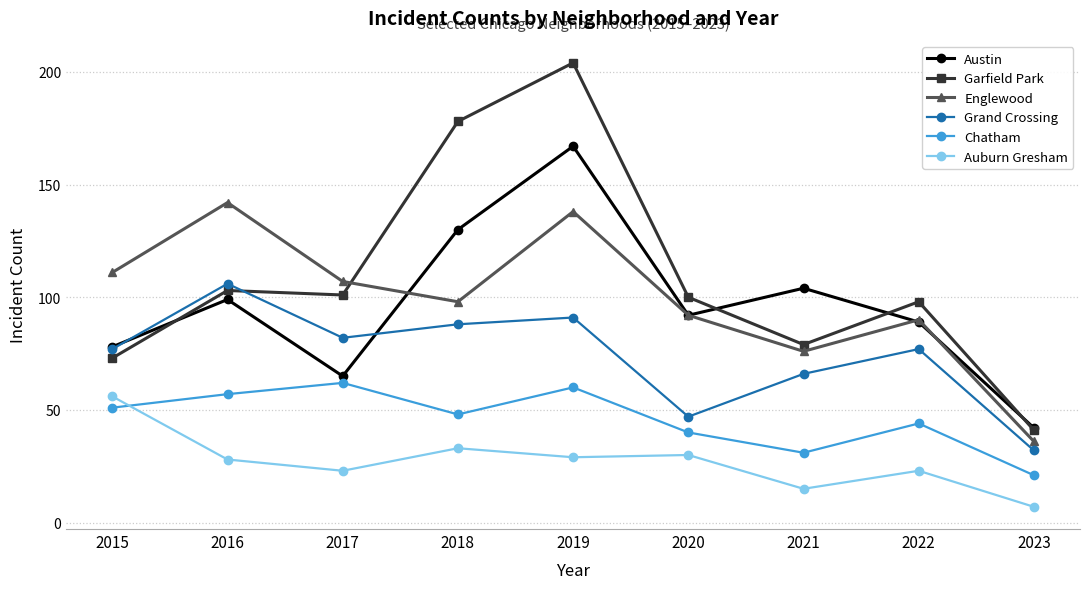

True or false: Chatham has a value of 44 at 2022.

True